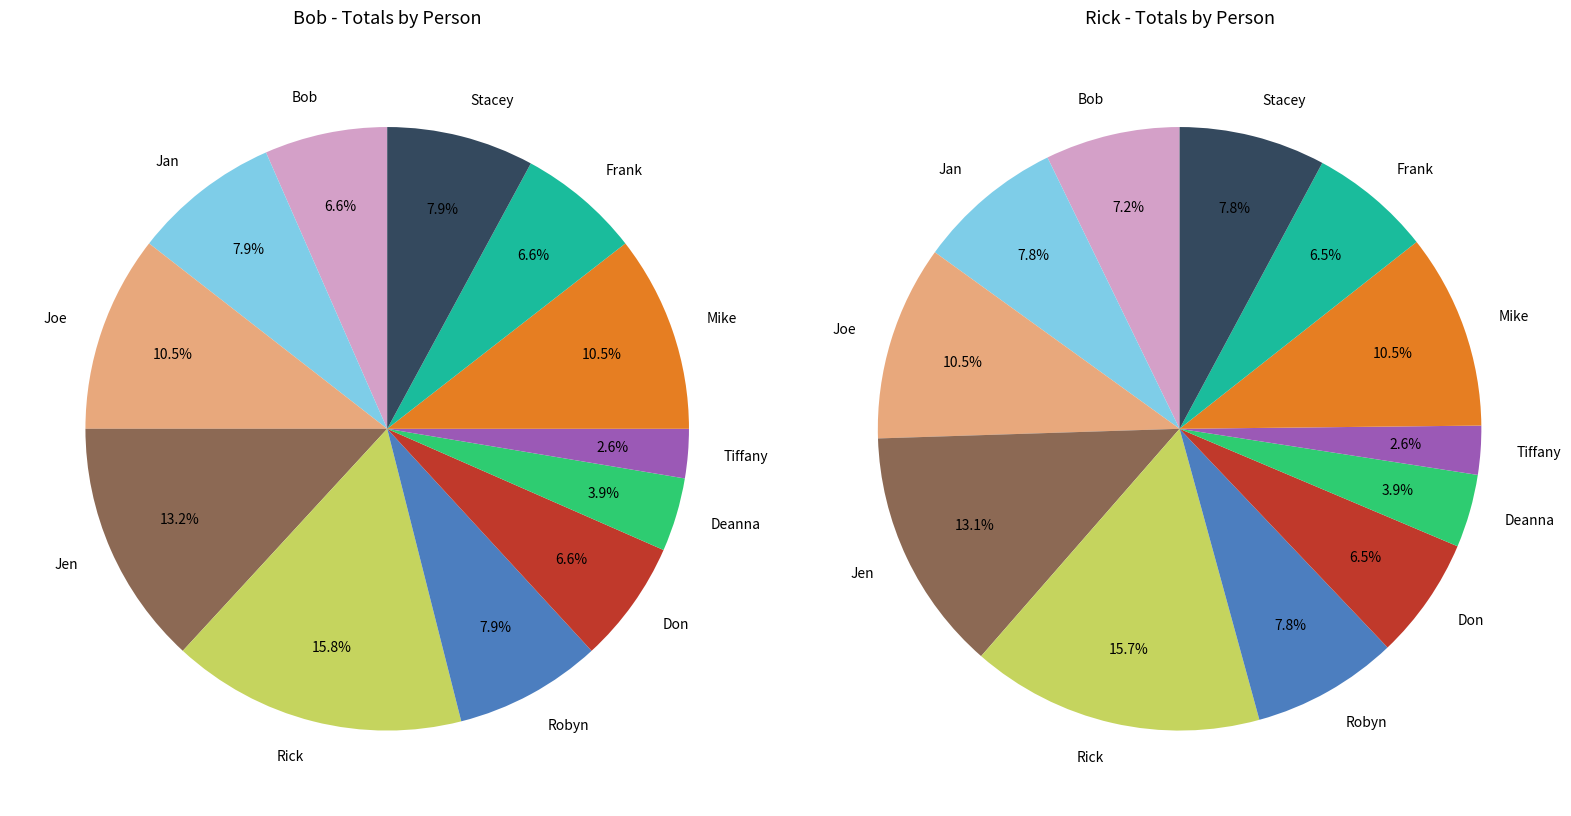

To the nearest percent, what is the combined percentage of Deanna and Joe?

14%